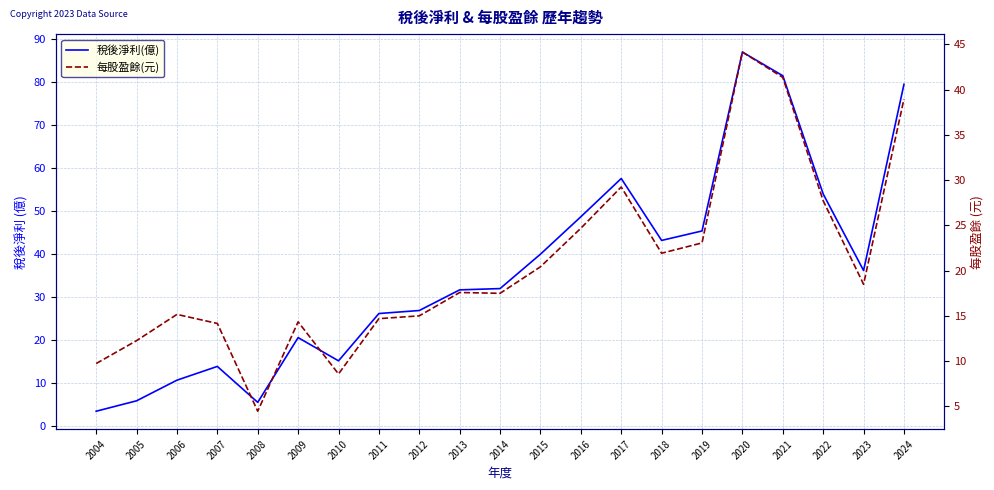

How many interior local valleys does the 每股盈餘(元) series have?

5